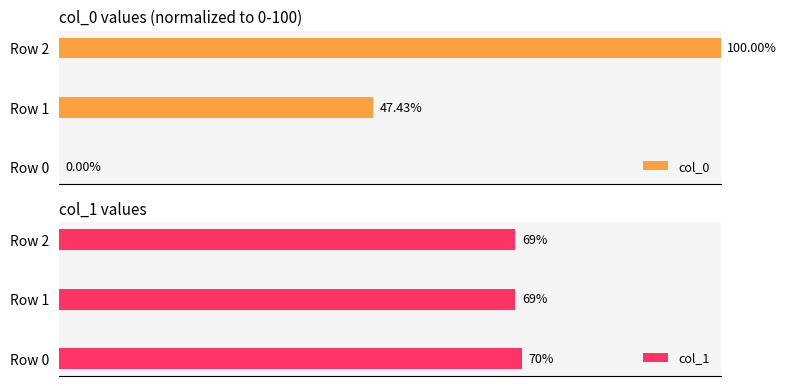

At which label does col_1 reach its peak?

Row 0